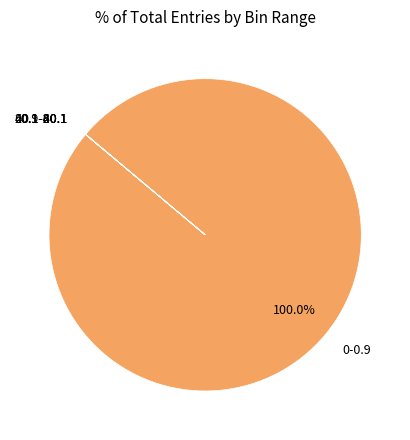

Is there a majority slice in this chart?

Yes